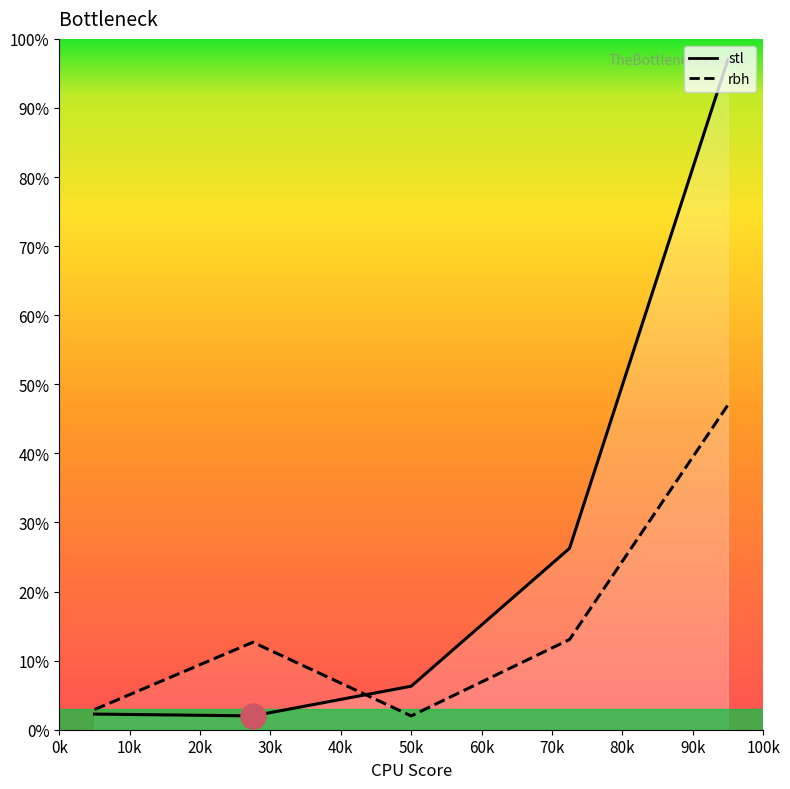

Which series ends up on top after the final intersection of stl and rbh?

stl